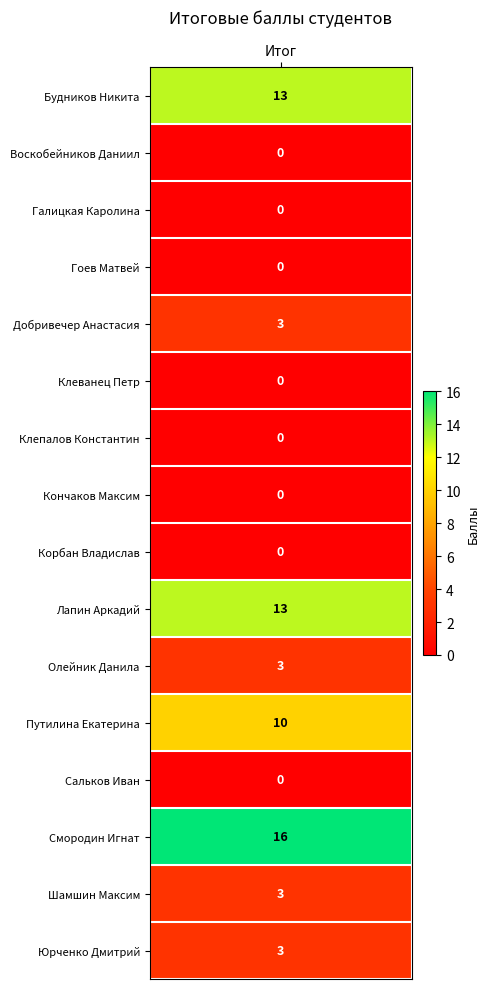

Reading left to right, what are all the values shown in this chart?

13	0	0	0	3	0	0	0	0	13	3	10	0	16	3	3